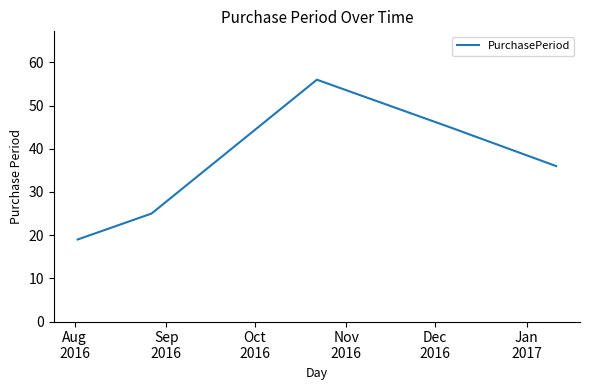

True or false: the data has more than 1 interior local peaks.

False